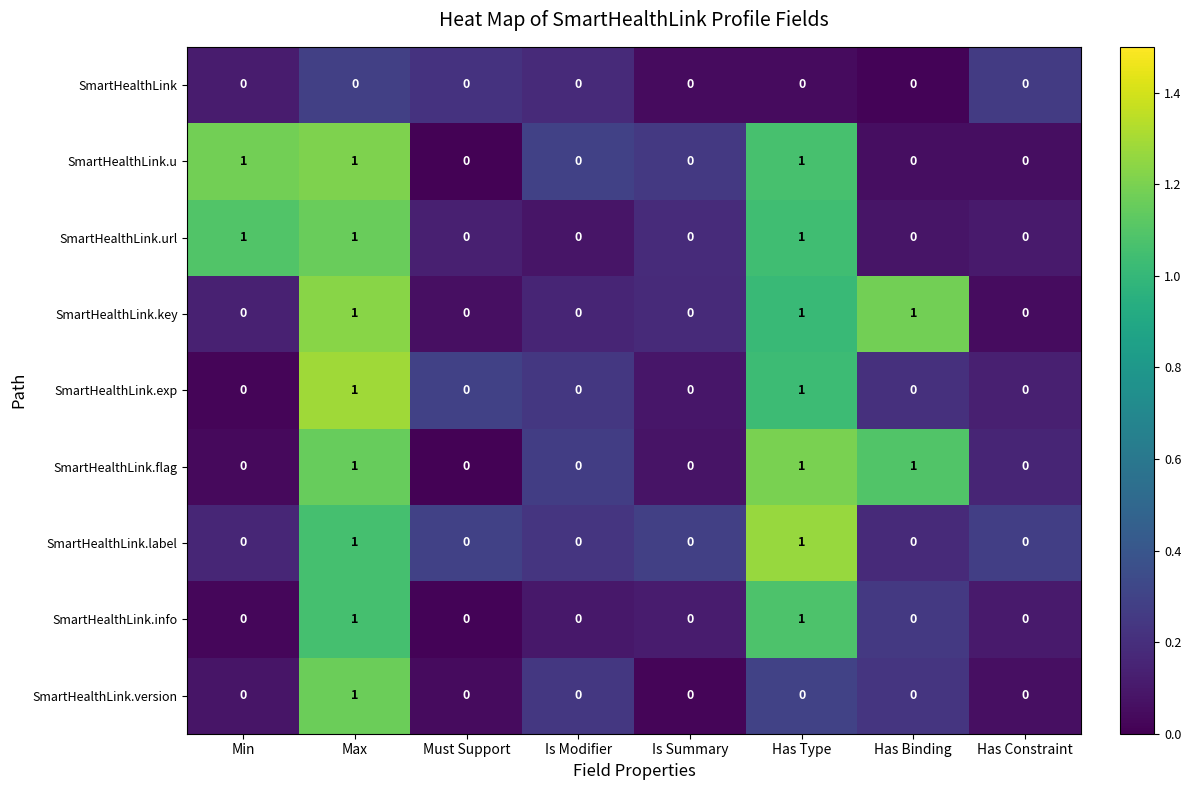

What is the sum of all SmartHealthLink.key values?

3